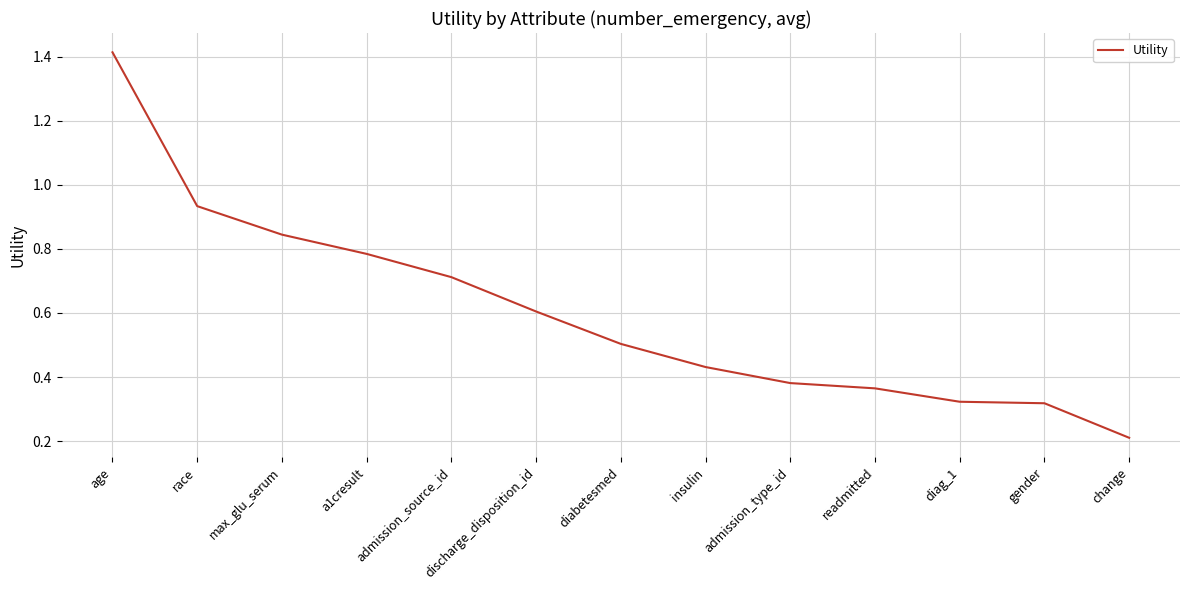

True or false: the data has more than 1 interior local peaks.

False